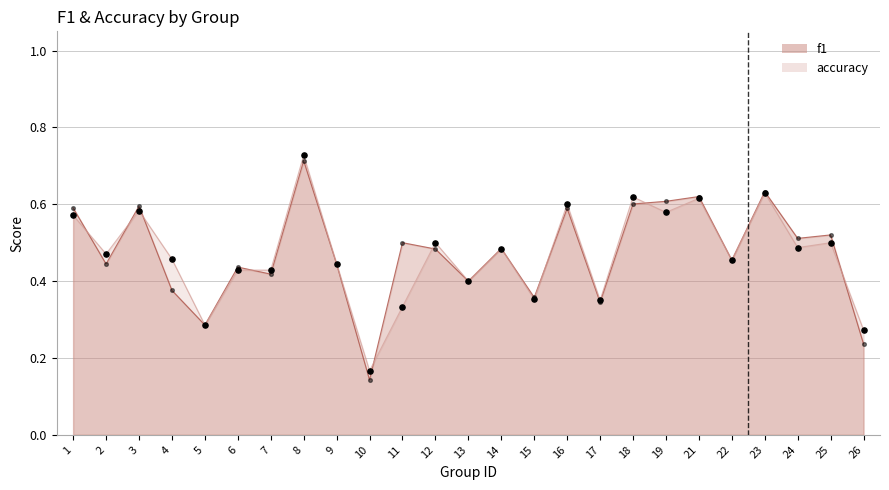

At which category is the sum across all series the highest?

8